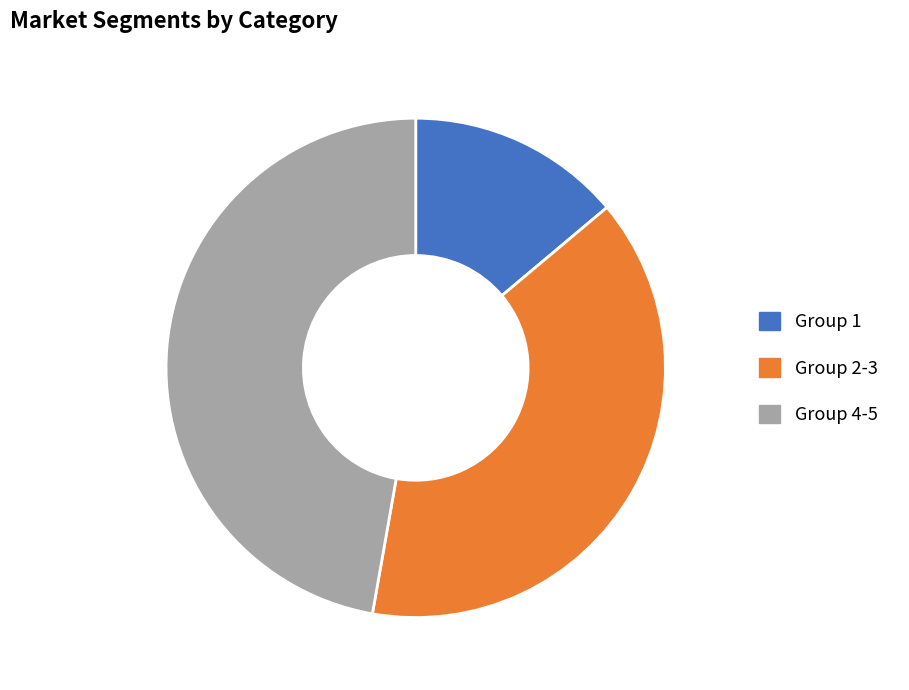

Approximately how many times larger is the value at Group 1 compared to Group 4-5?

0.3